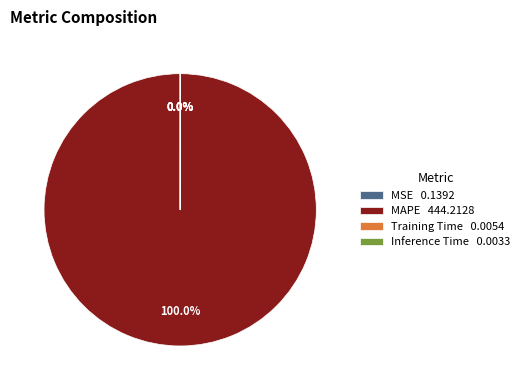

Is there a majority slice in this chart?

Yes